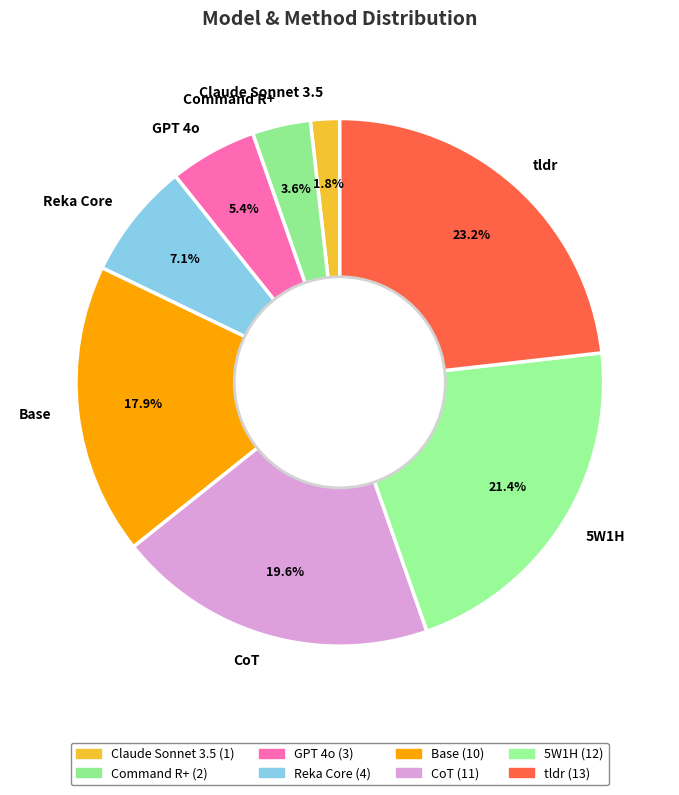

Which category has the smallest portion of the pie?

Claude Sonnet 3.5